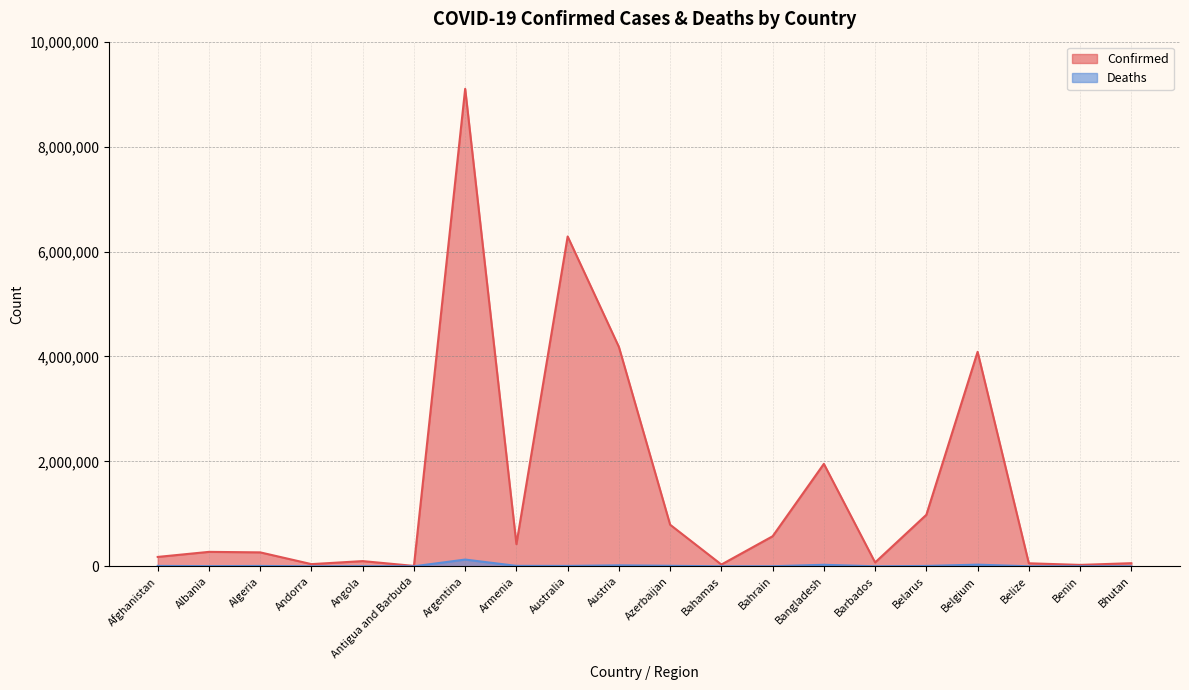

At which label is Confirmed closest to 4554491?

Austria